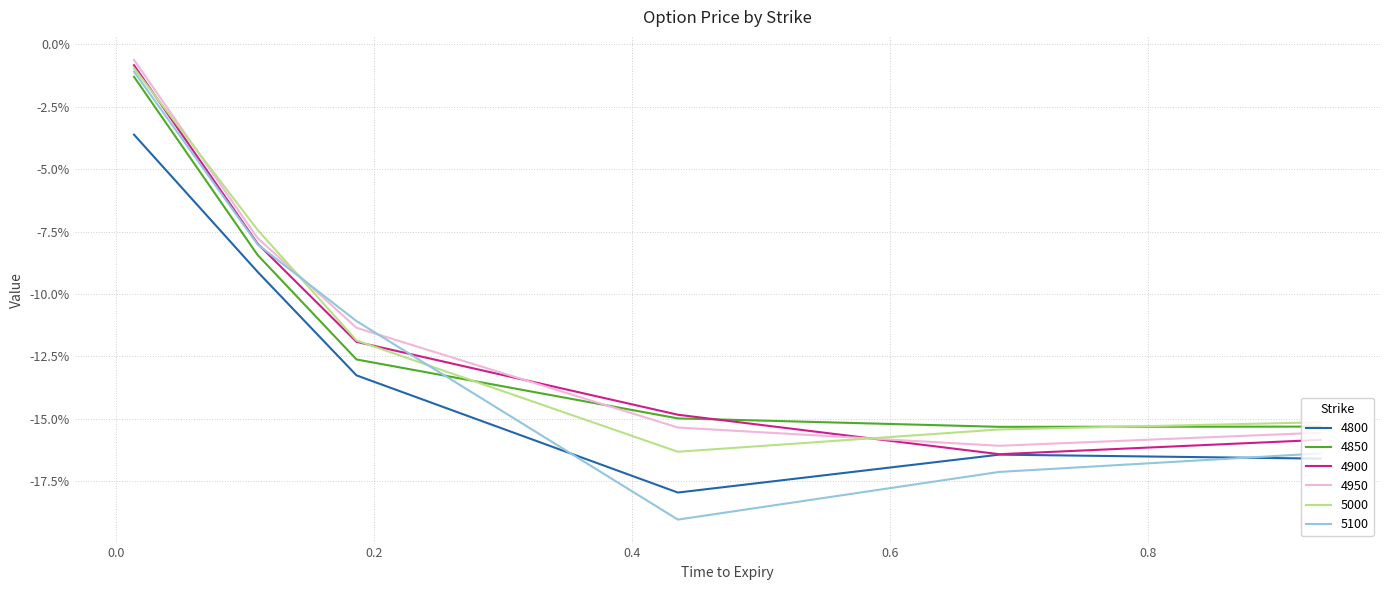

Reading left to right, extract all data points from this chart.

4800: -0.0	-0.1	-0.1	-0.2	-0.2	-0.2
4850: -0.0	-0.1	-0.1	-0.1	-0.2	-0.2
4900: -0.0	-0.1	-0.1	-0.1	-0.2	-0.2
4950: -0.0	-0.1	-0.1	-0.2	-0.2	-0.2
5000: -0.0	-0.1	-0.1	-0.2	-0.2	-0.2
5100: -0.0	-0.1	-0.1	-0.2	-0.2	-0.2